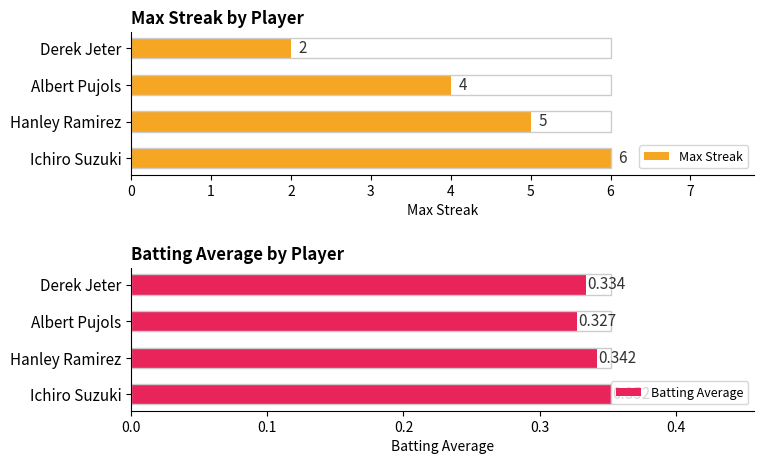

The value of Batting Average at Albert Pujols is 0.3. True or false?

True